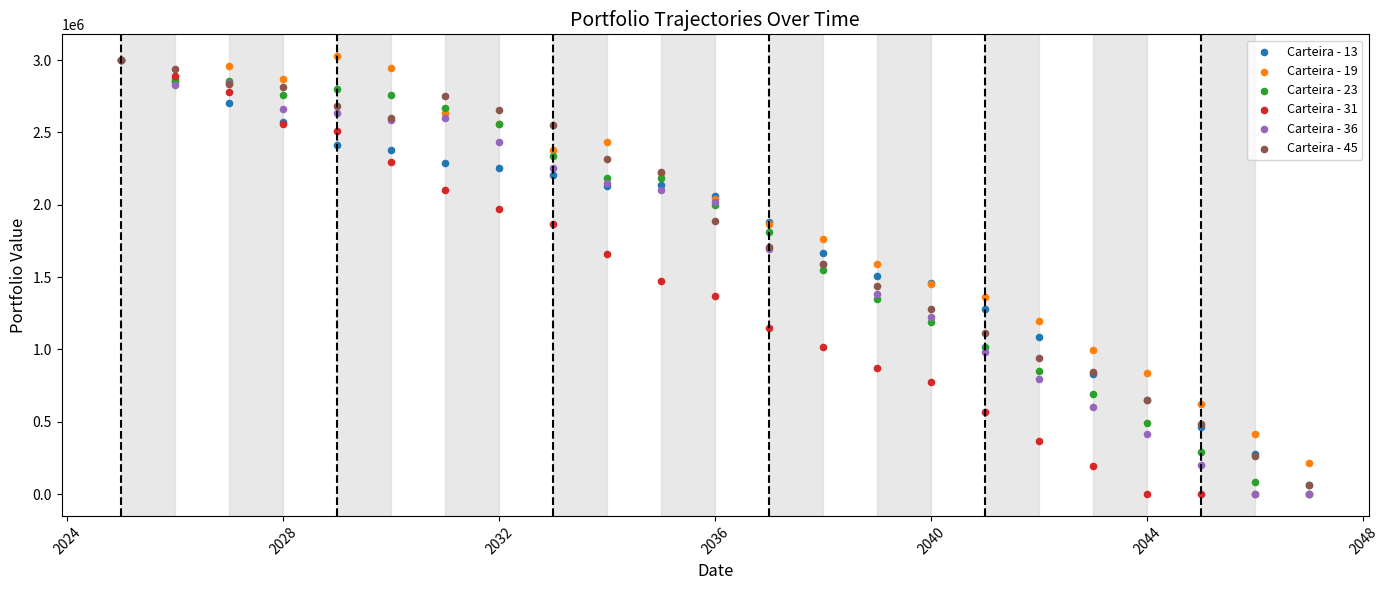

What are all the series names shown in the legend?

Carteira - 13, Carteira - 19, Carteira - 23, Carteira - 31, Carteira - 36, Carteira - 45